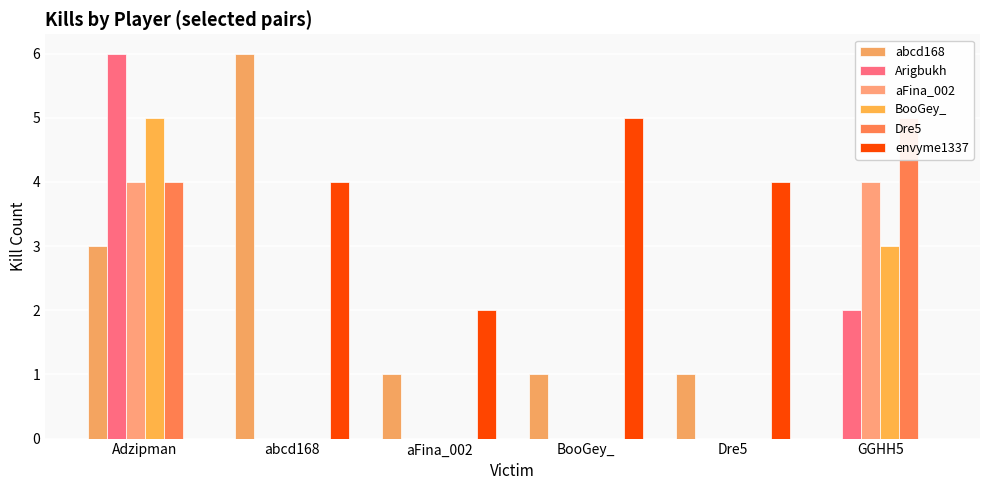

At which label does envyme1337 reach its peak?

BooGey_